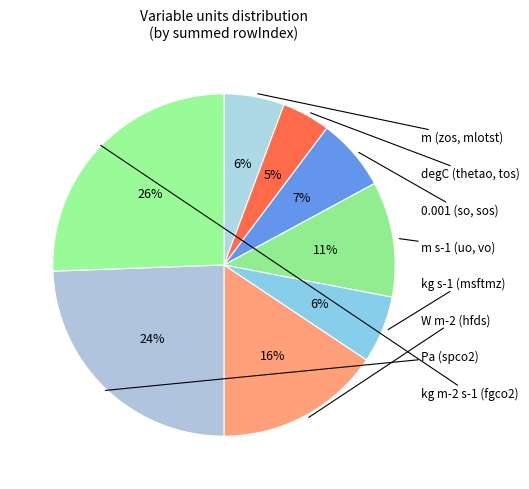

What is the largest slice in the pie chart?

fgco2